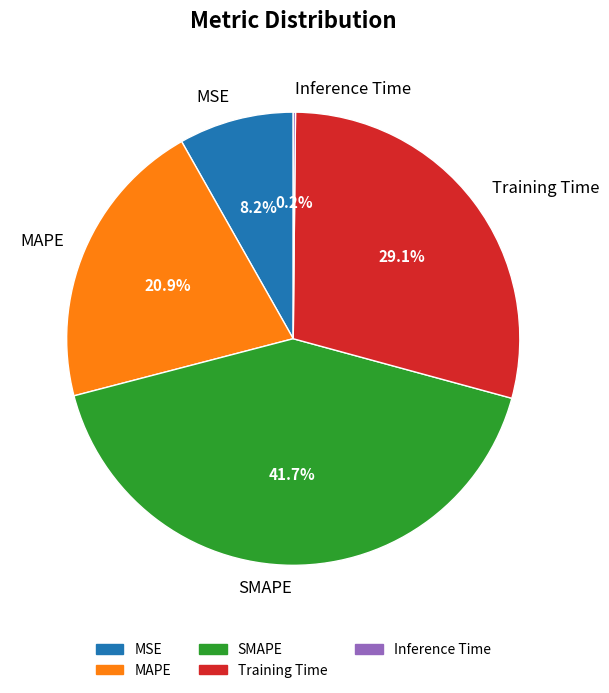

Which category has the biggest portion of the pie?

SMAPE